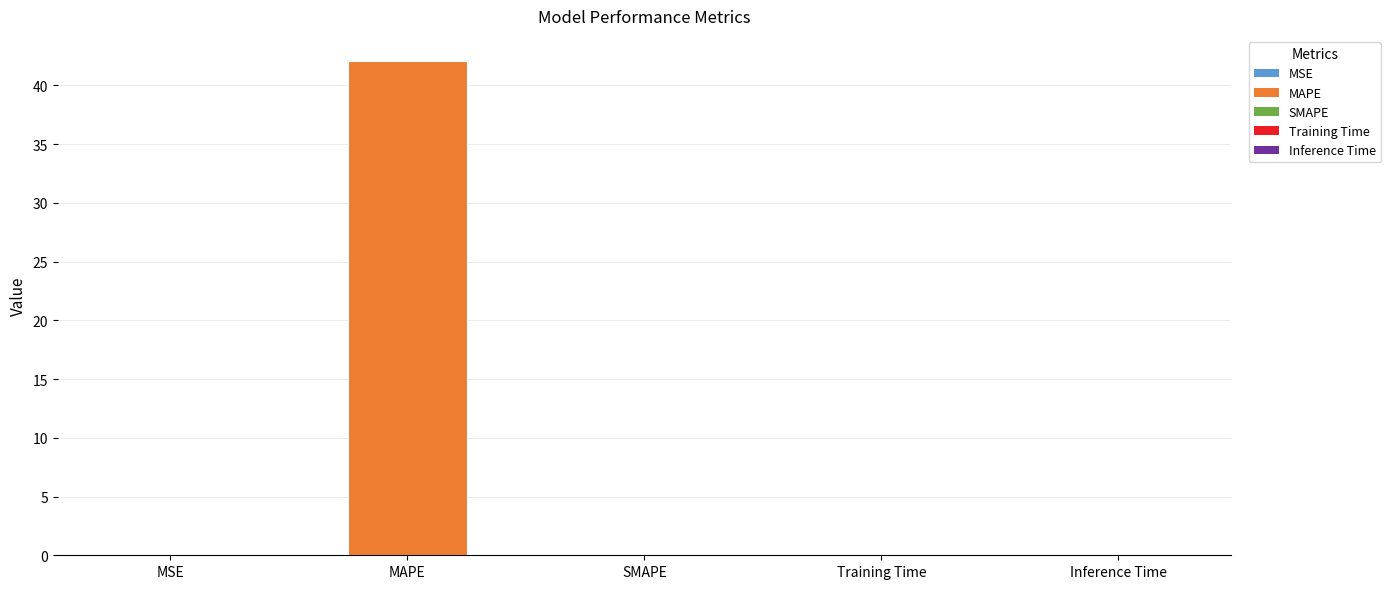

What is the sum of all values?

42.1